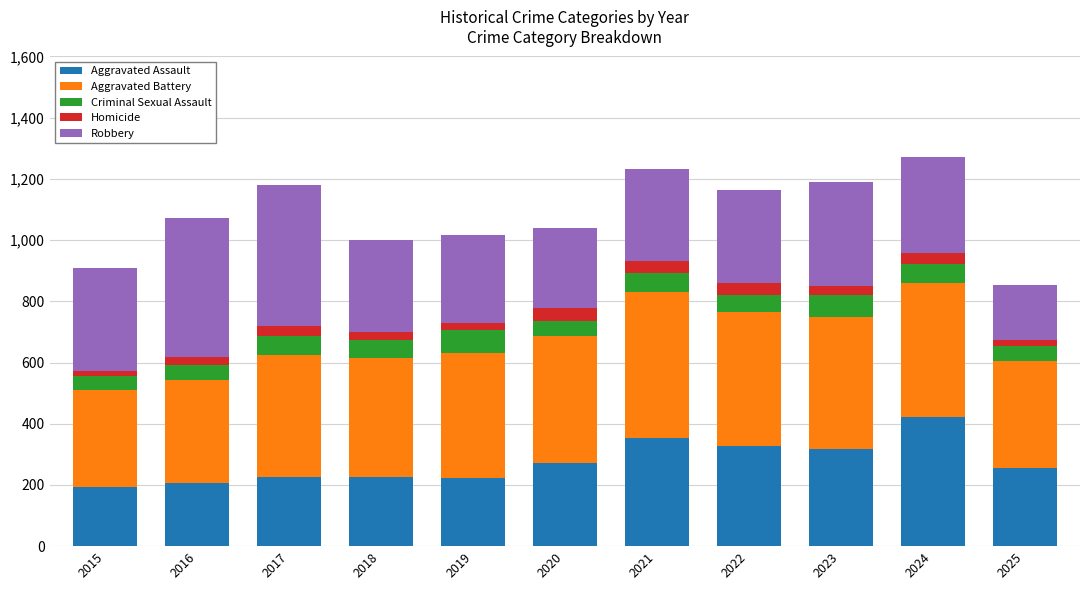

What is the total value across all series at 2020?

1040